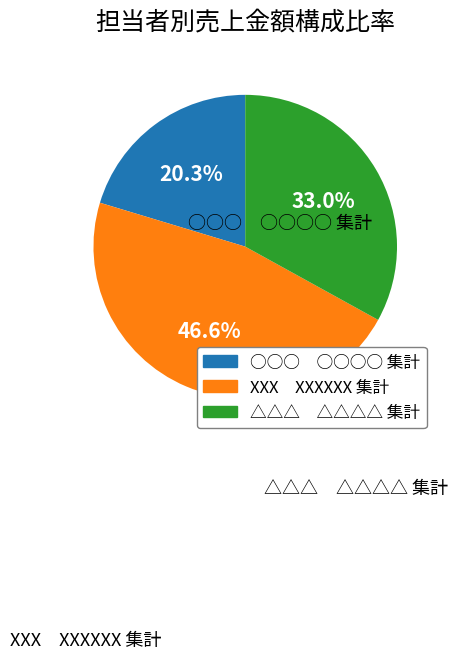

Does ○○○ ○○○○ 集計 account for over 50% of the chart?

No